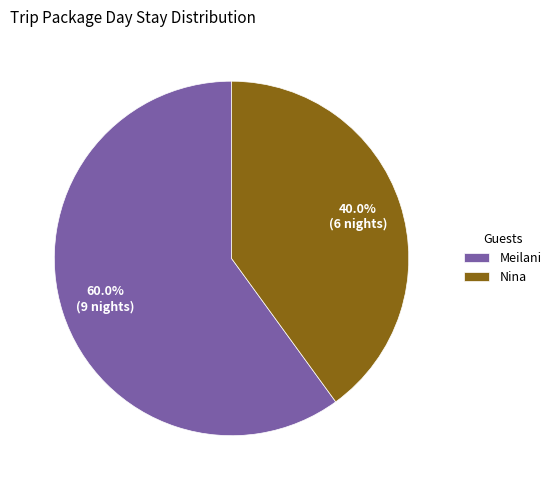

True or false: Meilani accounts for 60% of the total.

True